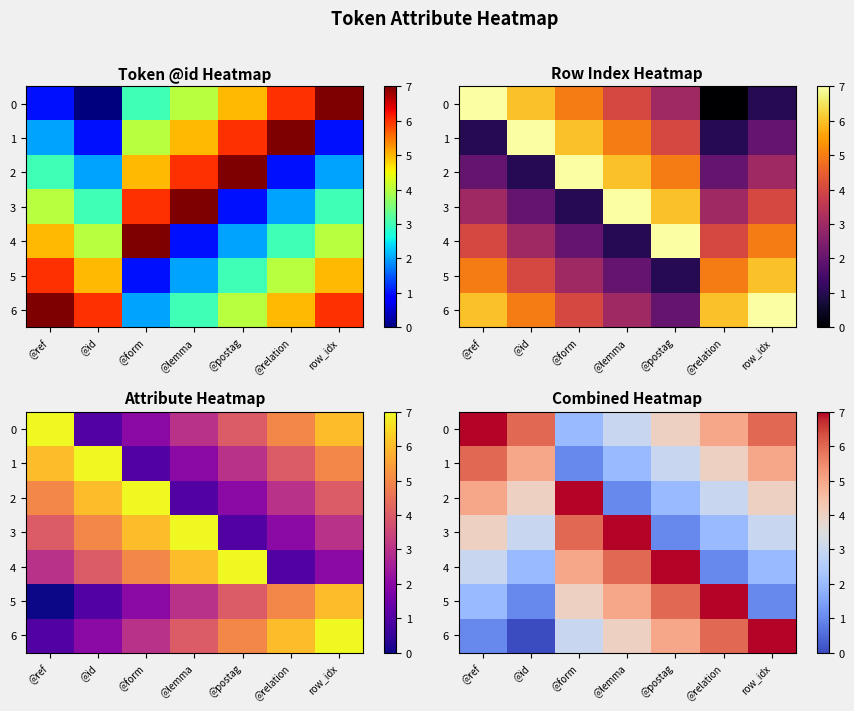

At which label does 1 reach its minimum?

@form